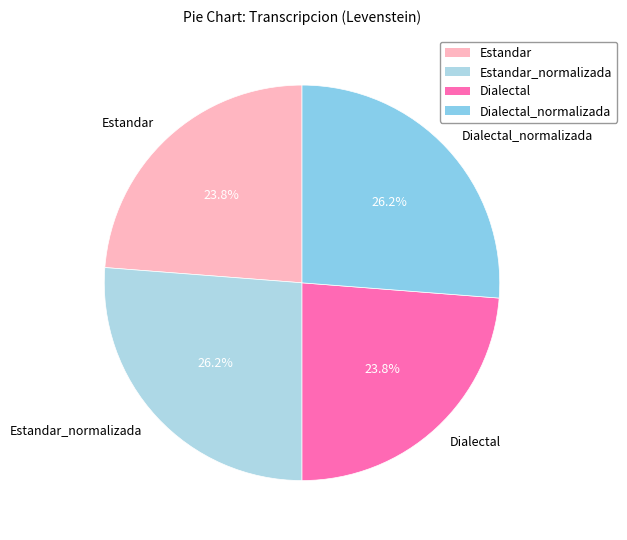

Combined, what portion of the pie is Estandar_normalizada and Estandar?

50.0%